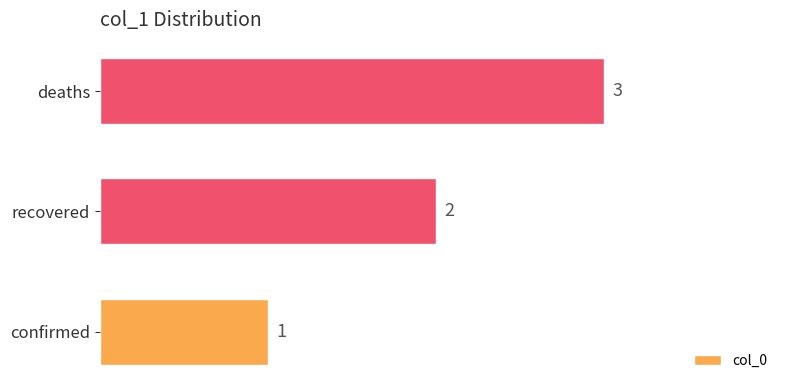

Count the values in the range 1 to 3.

3